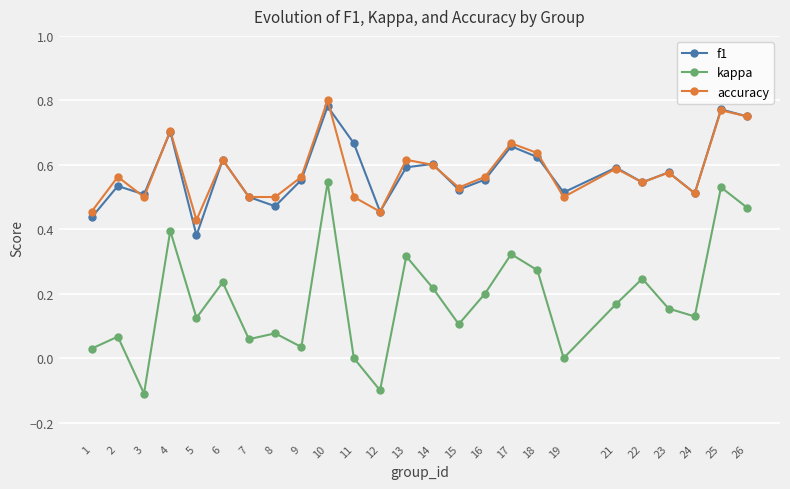

Rank the series by their maximum value, from lowest to highest.

kappa, f1, accuracy